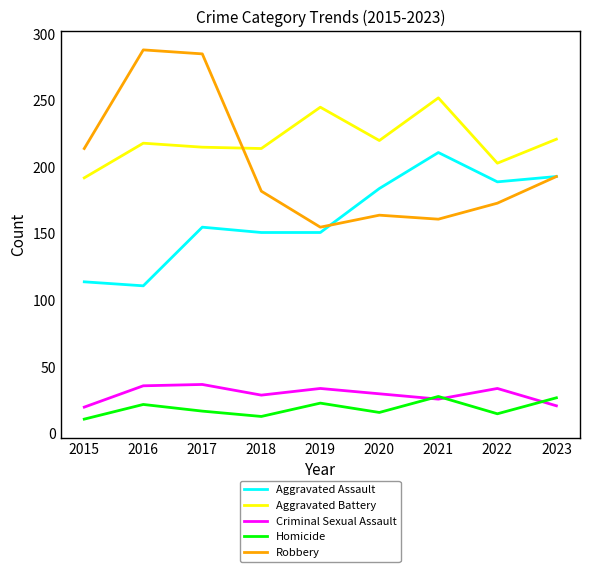

What is the sum of all Robbery values?

1815